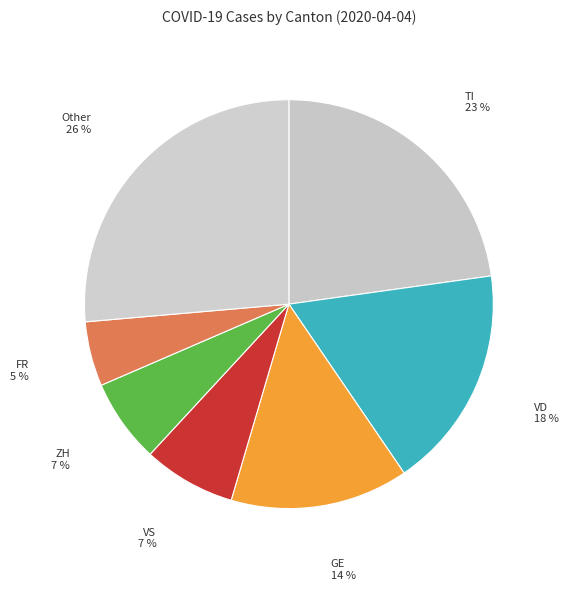

To the nearest percent, what is the average slice percentage?

14%